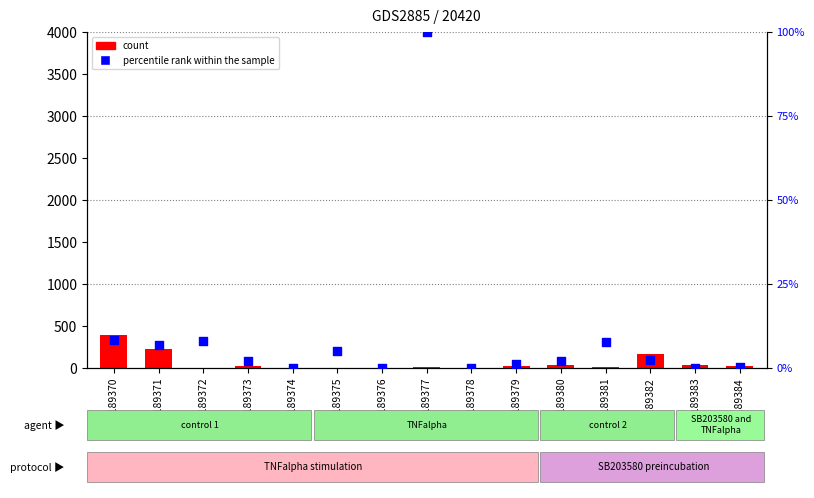

At which category is the sum across all series the highest?

GSM189370